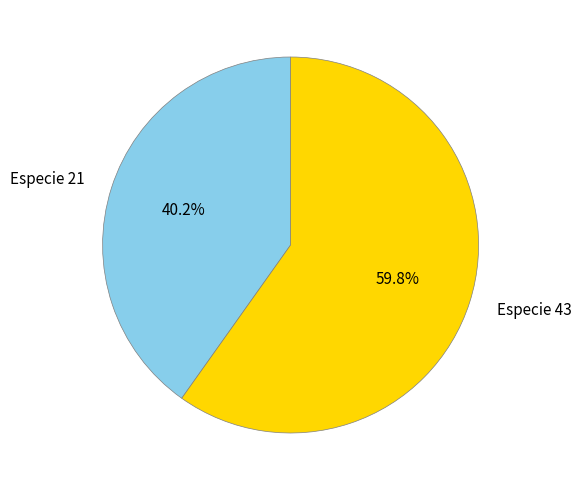

Which category has the biggest portion of the pie?

Especie 43